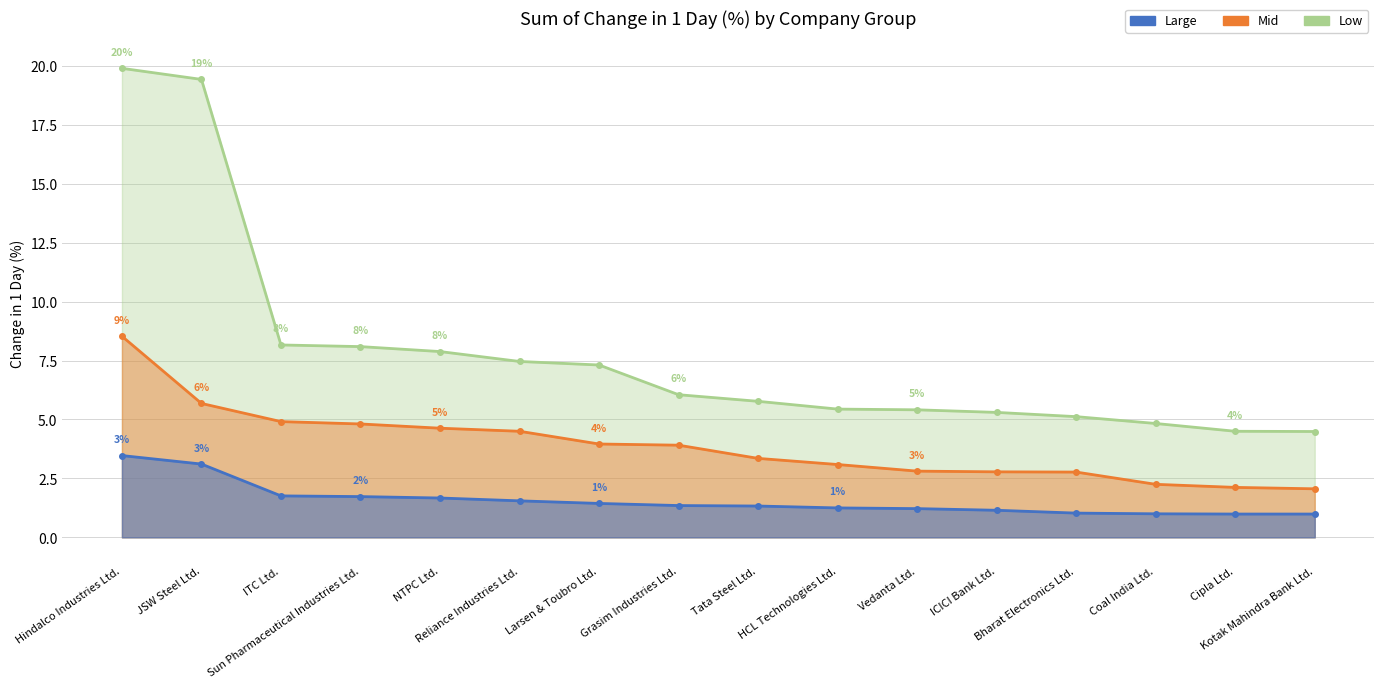

Which series changed the most between ITC Ltd. and Tata Steel Ltd.?

Low